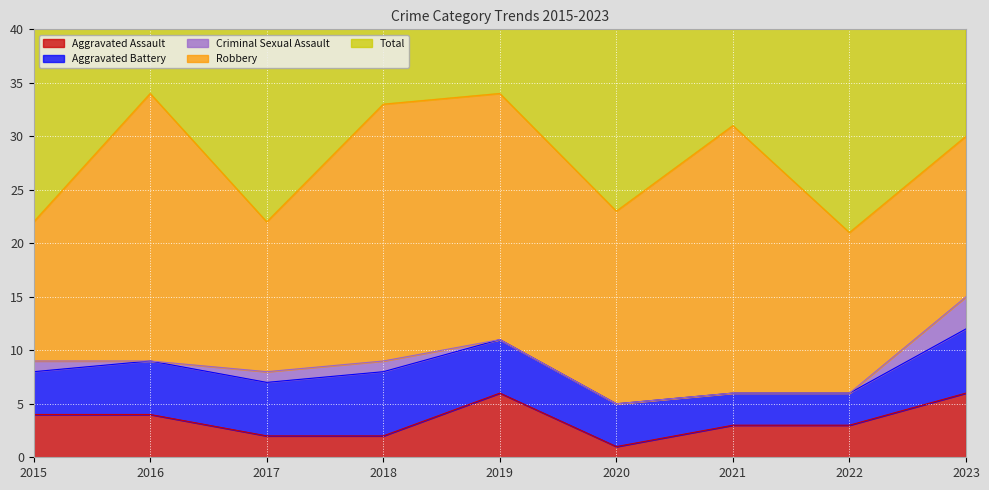

Reading right to left, transcribe all the data shown in this chart.

Aggravated Assault: 6	3	3	1	6	2	2	4	4
Aggravated Battery: 6	3	3	4	5	6	5	5	4
Criminal Sexual Assault: 3	0	0	0	0	1	1	0	1
Robbery: 15	15	25	18	23	24	14	25	13
Total: 30	21	31	23	34	33	22	34	22